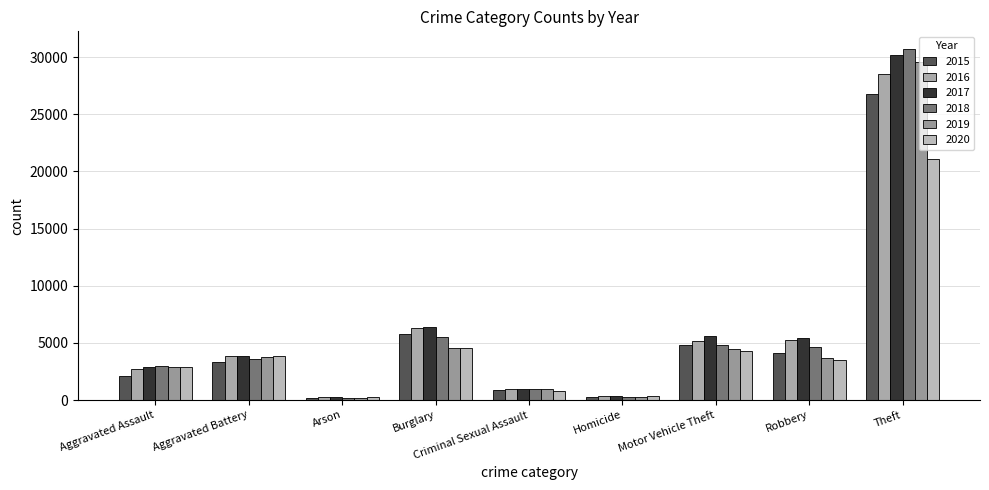

Which series has the widest spread of values?

2018